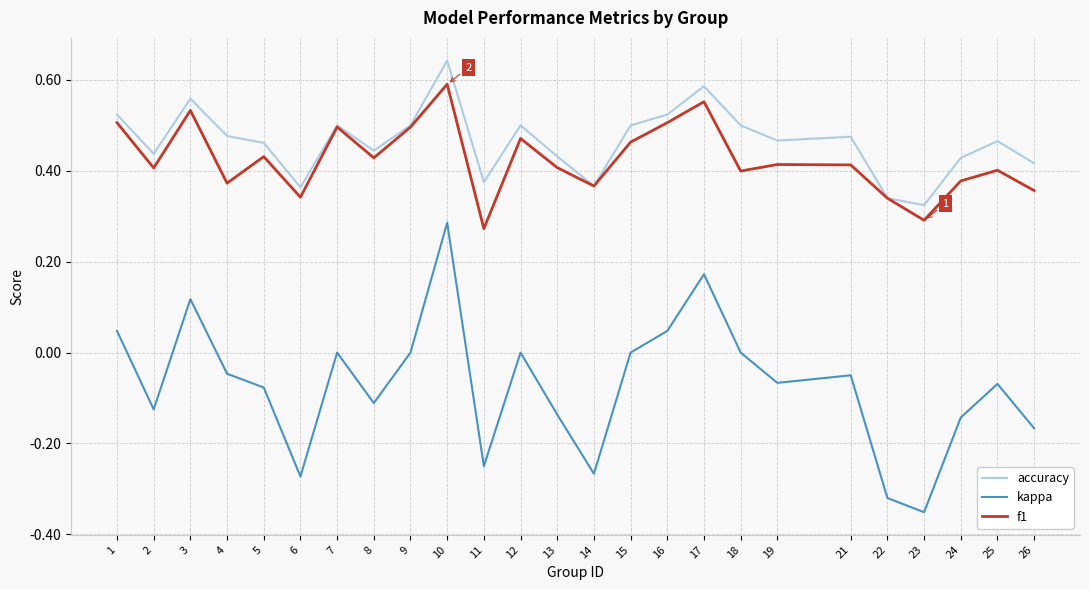

Is it true that kappa equals -0.1 at 26?

False